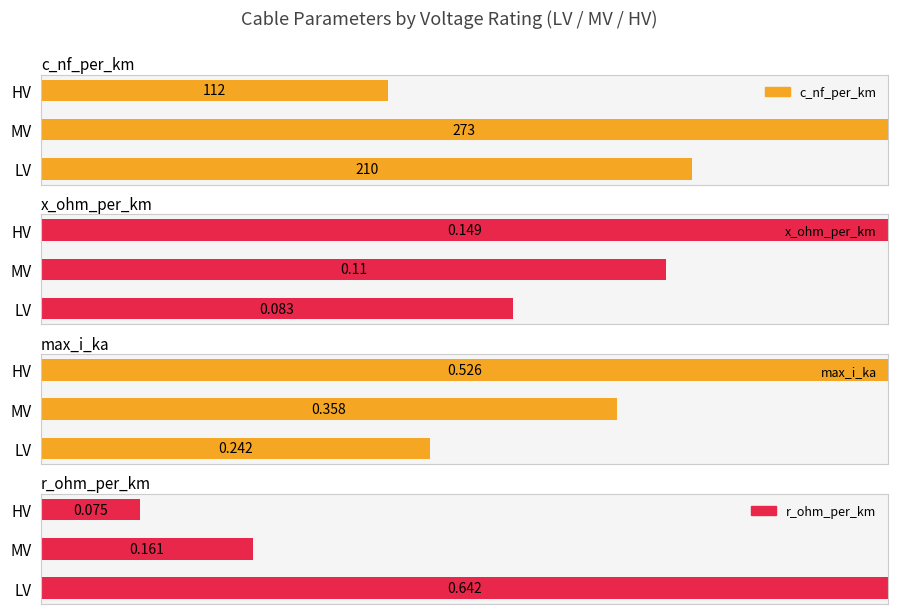

How many distinct data groups are displayed?

4